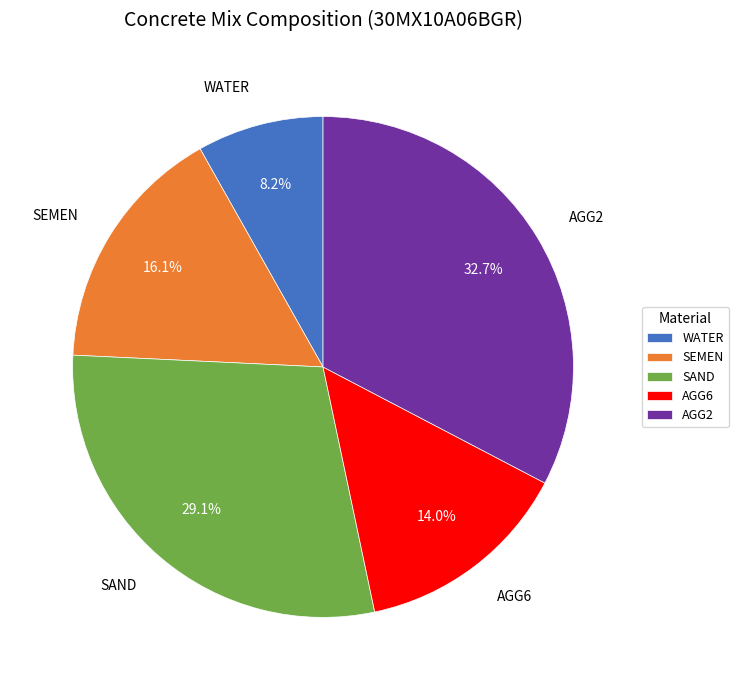

What portion of the pie excludes SAND?

70.9%